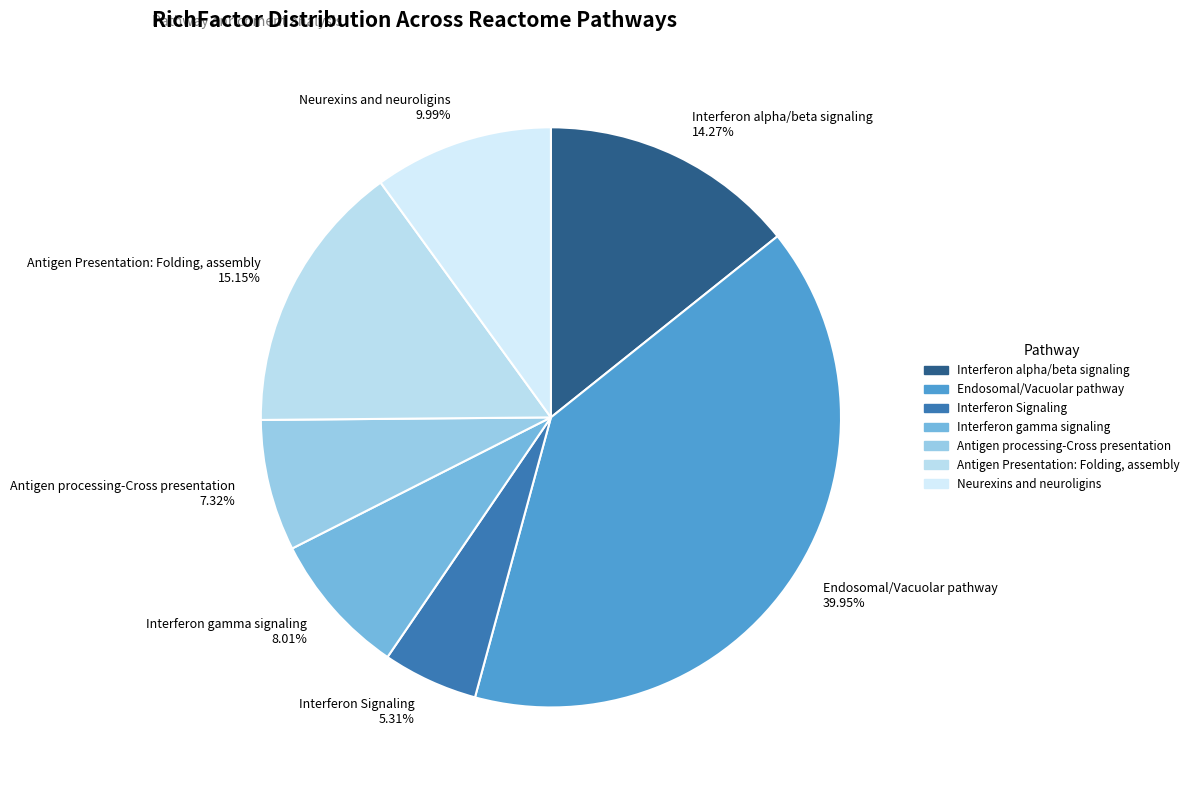

What percentage do Interferon gamma signaling and Antigen Presentation: Folding, assembly together represent?

23.2%